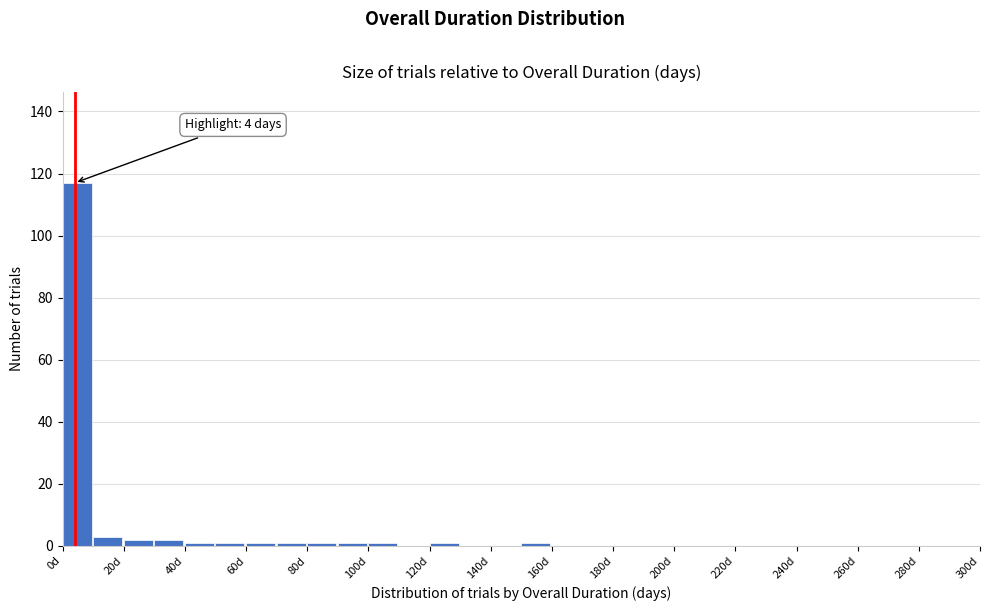

Which range on the x-axis has the tallest bar?

0 to 10